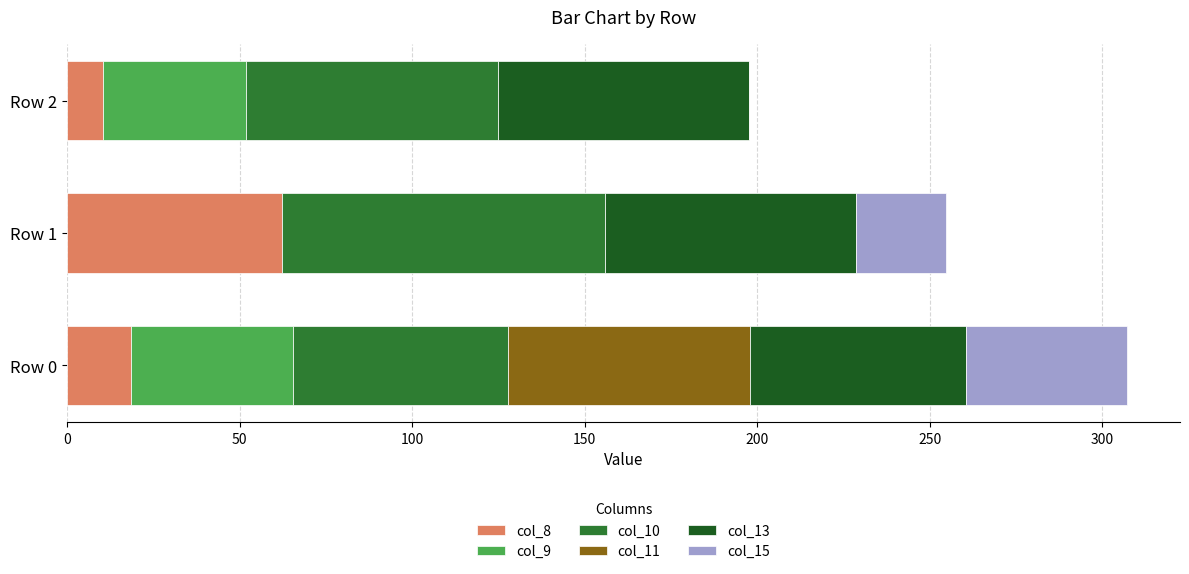

What is the maximum value for col_8?

62.4